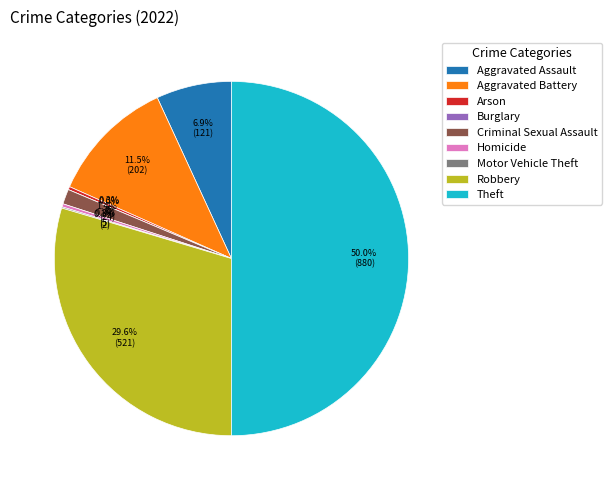

Does any single category account for the majority?

No